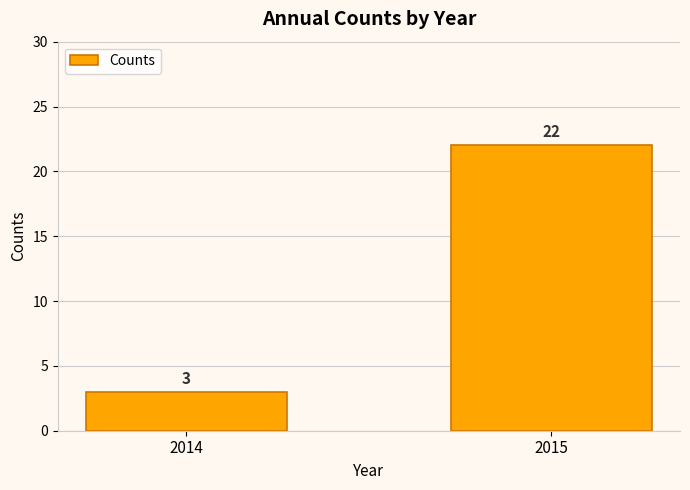

How many bars are there in total?

2